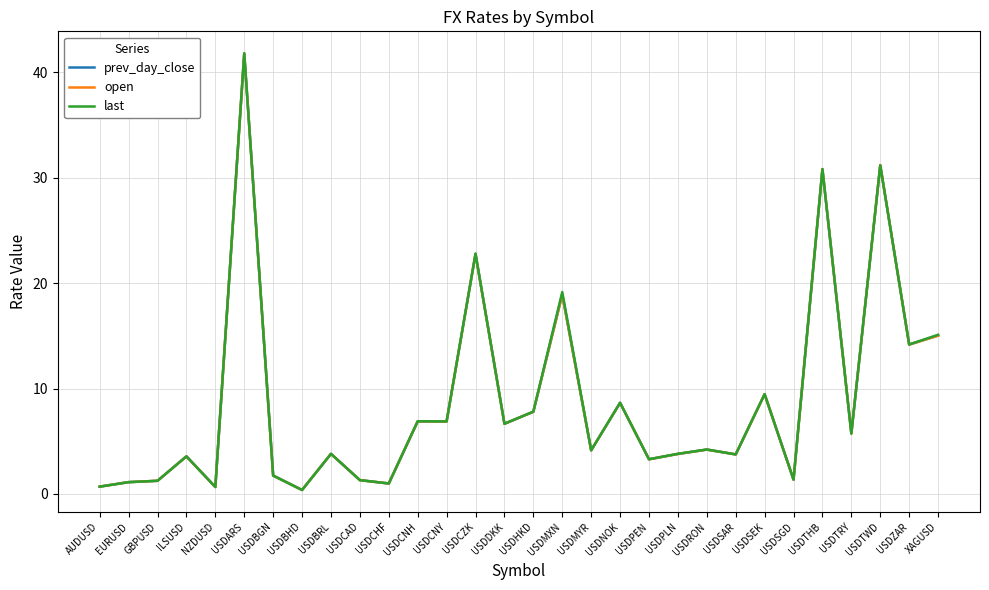

Between which two adjacent categories do last and open first intersect?

NZDUSD and USDARS